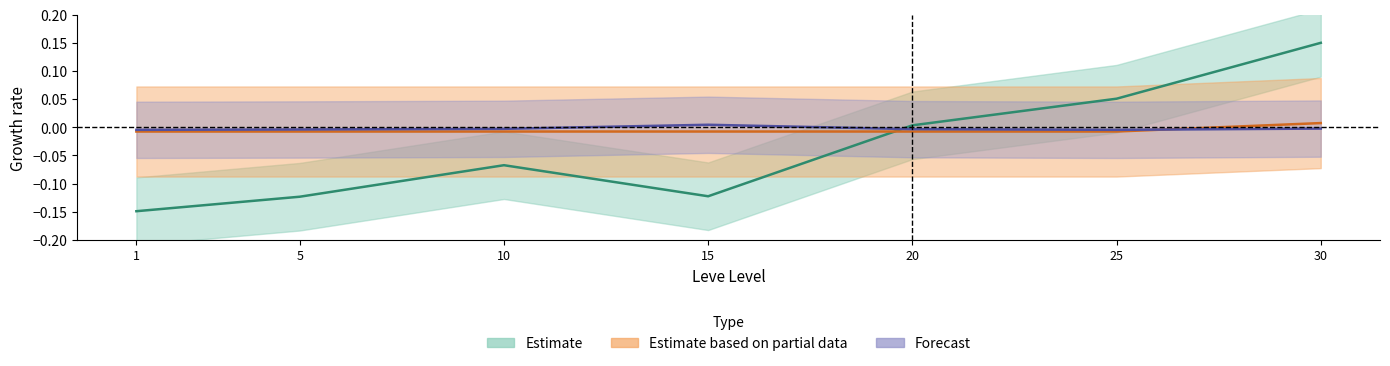

True or false: currentAveragePrice has more than 0 interior local peaks.

True